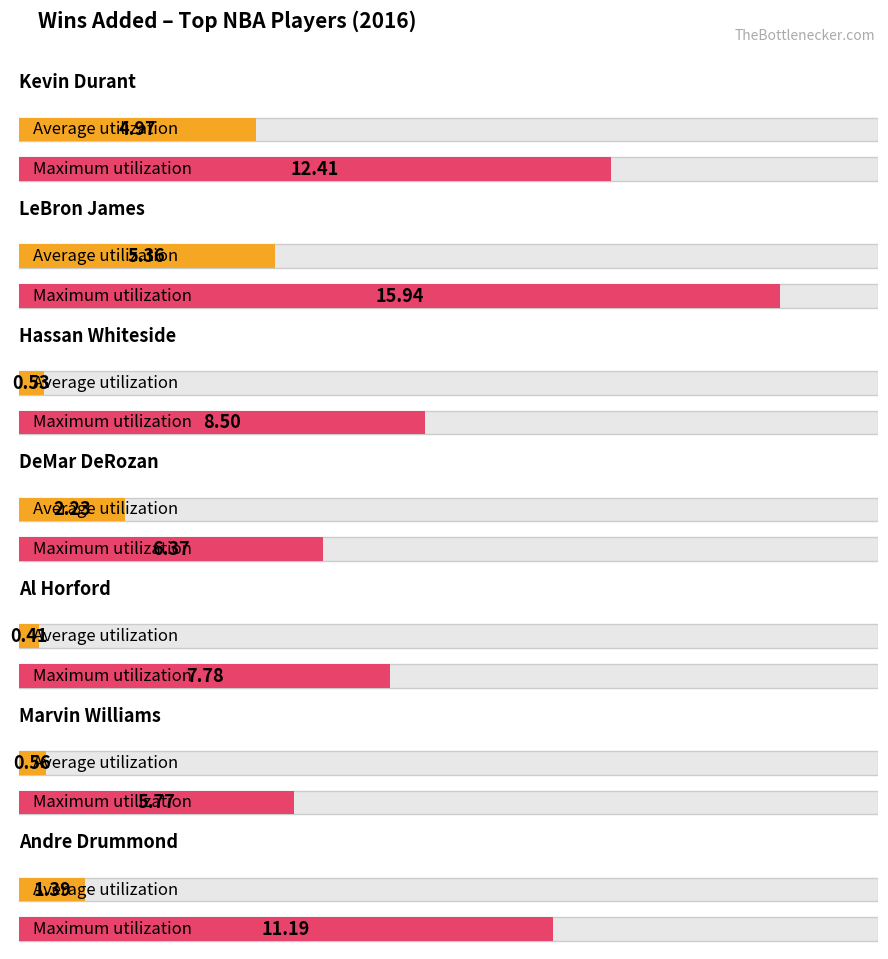

True or false: Maximum utilization has a value of 1.7 at Marvin Williams.

False